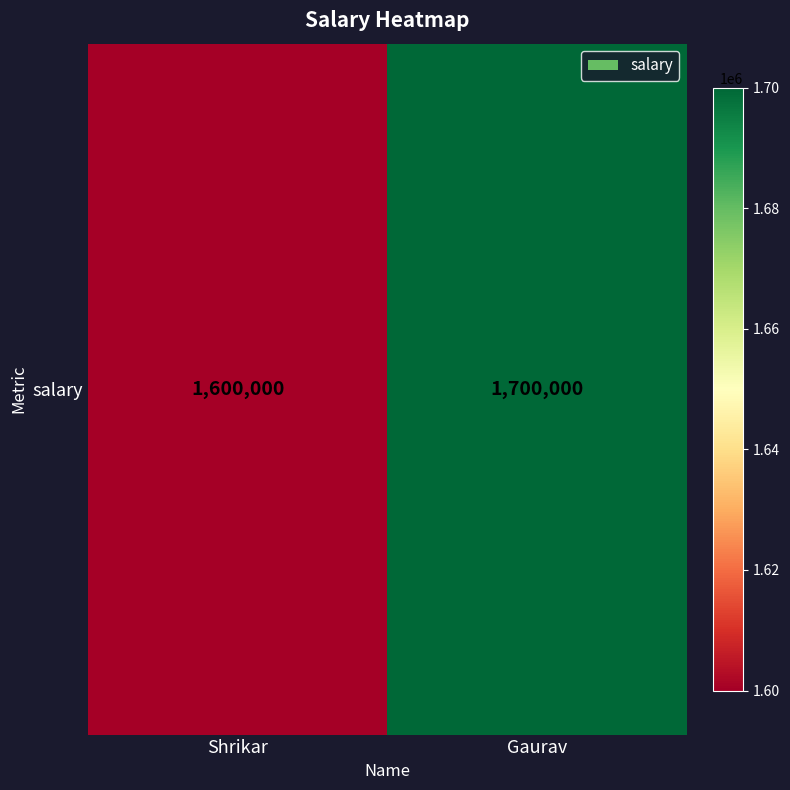

List the labels in order of value, smallest first.

Shrikar, Gaurav